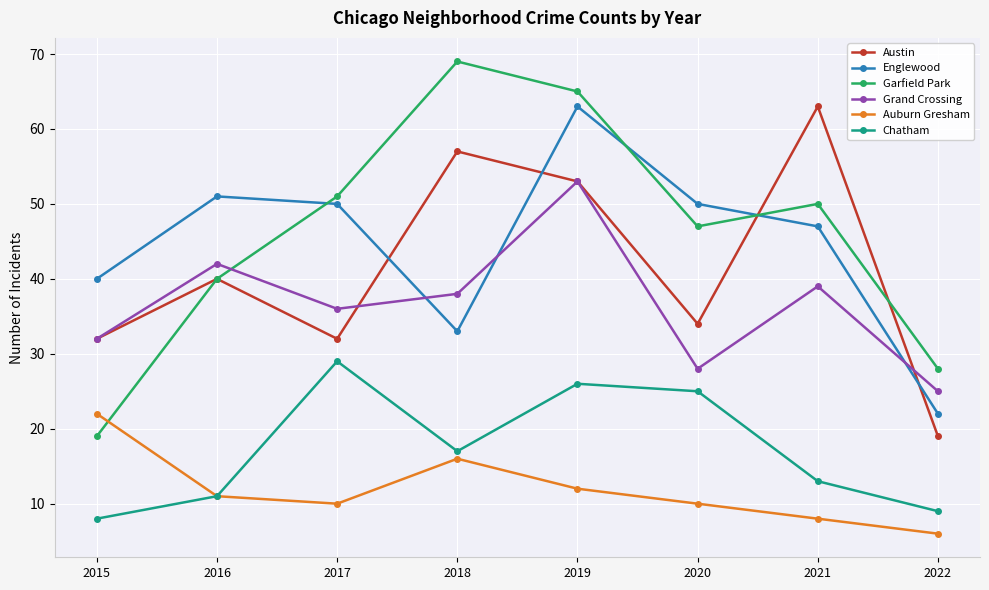

True or false: Austin and Auburn Gresham cross at least once.

False